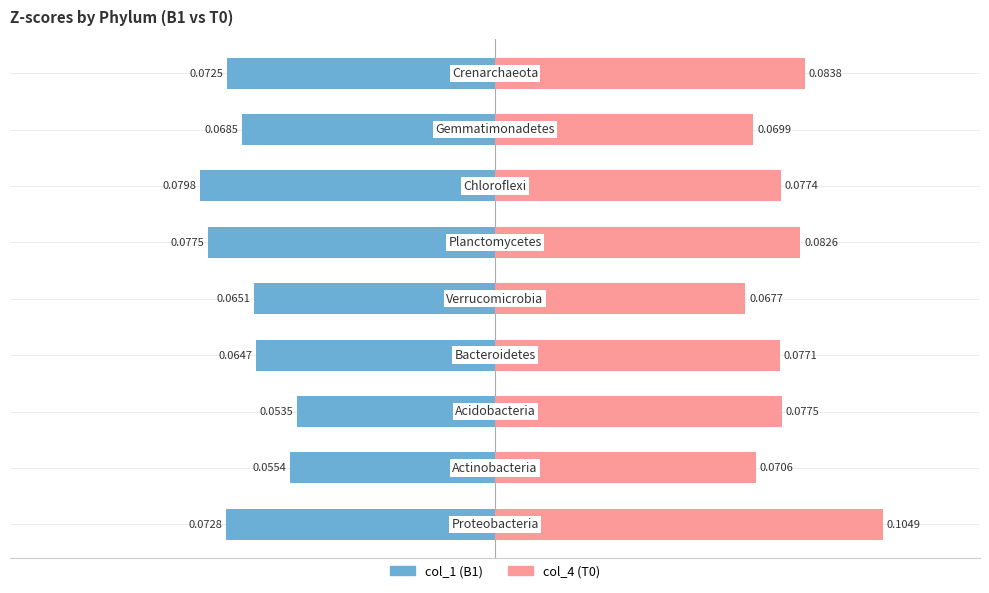

Reading left to right, extract all data points from this chart.

col_1 (B1): -0.1	-0.1	-0.1	-0.1	-0.1	-0.1	-0.1	-0.1	-0.1
col_4 (T0): 0.1	0.1	0.1	0.1	0.1	0.1	0.1	0.1	0.1